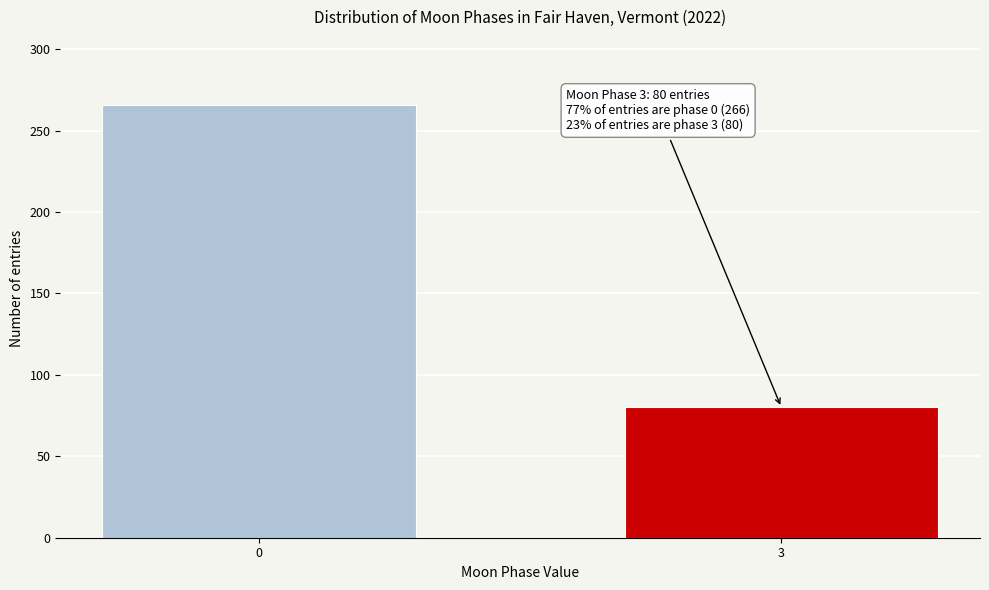

Reading left to right, extract all data points from this chart.

0=266	3=80